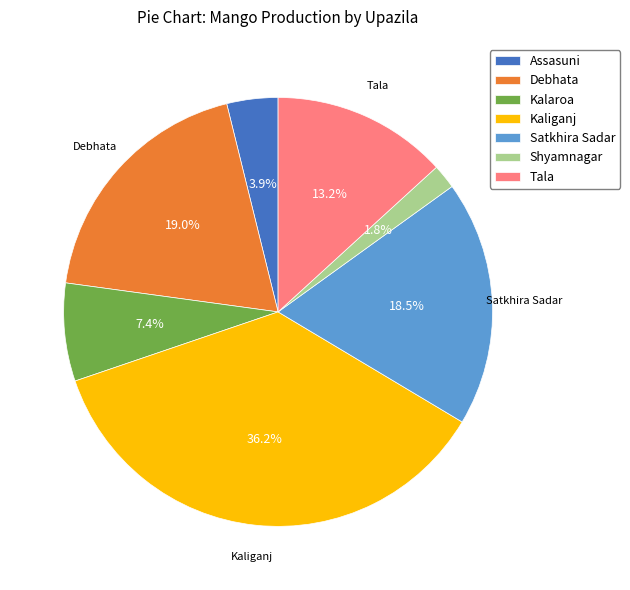

Combined, what portion of the pie is Debhata and Kalaroa?

26.4%